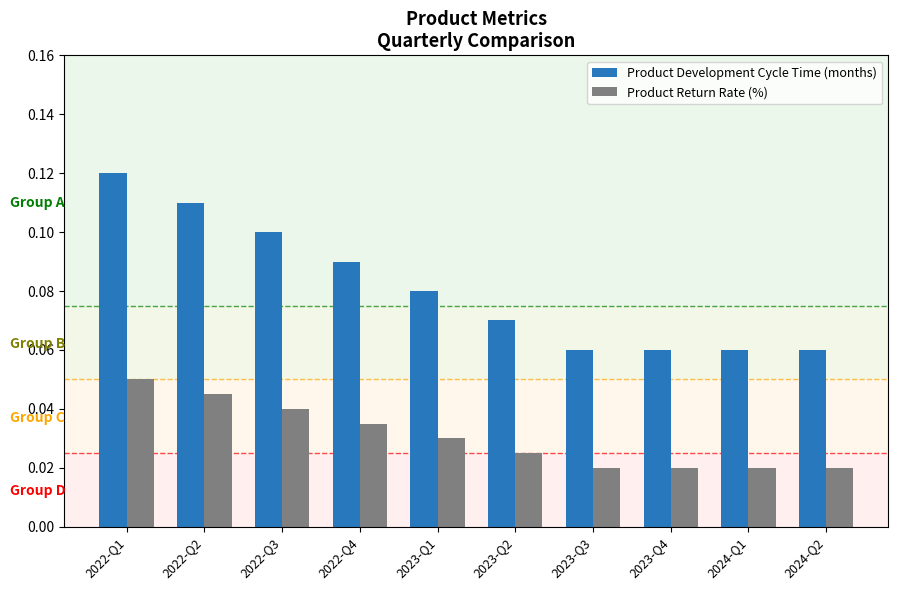

Is the value of Product Return Rate (%) at 2022-Q1 greater than the value of Product Development Cycle Time (months) at 2023-Q4?

No